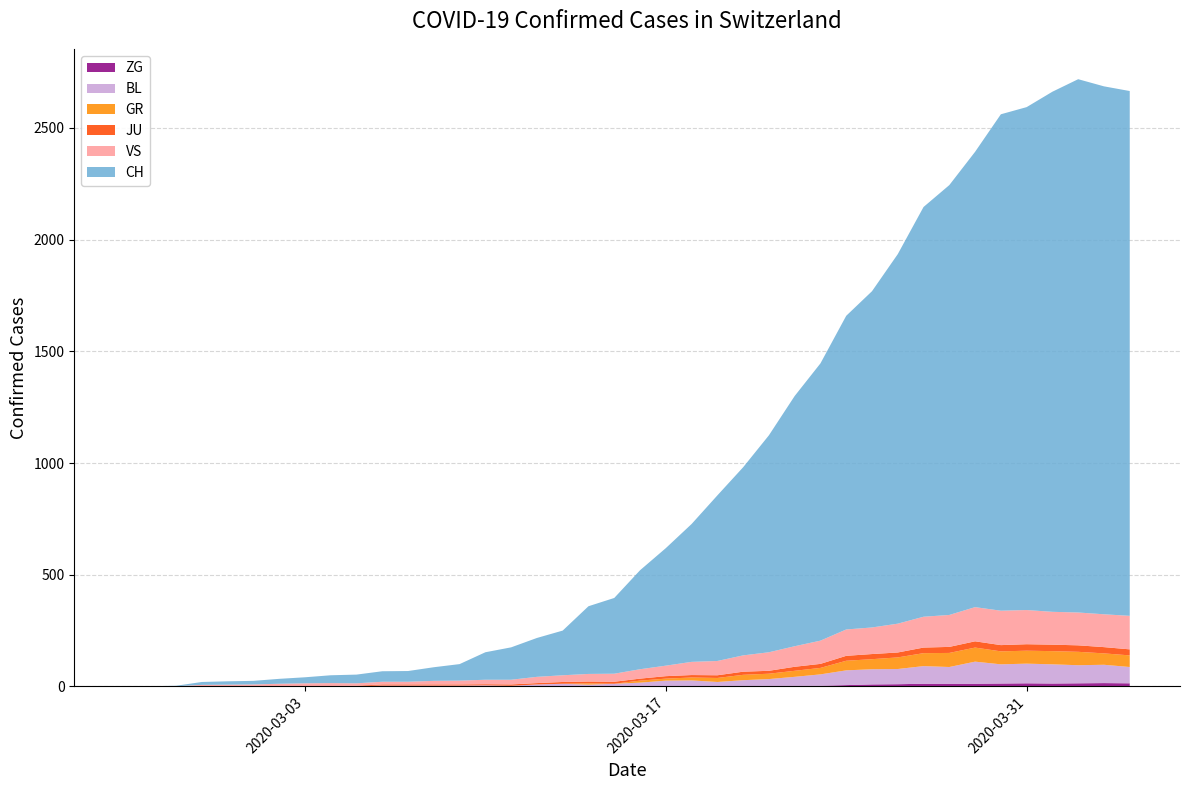

Reading left to right, list all the values displayed in this chart.

ZG: 0	0	0	0	0	0	0	0	0	0	0	0	0	0	0	0	0	0	0	0	0	0	0	1	1	3	3	3	6	9	10	12	12	12	13	14	13	14	15	14
BL: 0	0	0	0	1	1	1	1	1	1	4	4	4	4	5	3	9	12	8	12	17	26	27	19	27	30	40	51	66	68	68	79	75	99	86	88	86	81	82	73
GR: 0	0	0	0	0	0	0	0	0	0	0	0	0	0	0	0	0	0	6	0	9	9	13	18	24	24	27	29	43	45	52	58	63	63	58	58	59	60	51	52
JU: 0	0	1	1	1	1	1	1	1	2	5	5	5	5	5	6	6	8	8	9	9	11	11	12	14	13	18	18	22	23	22	25	27	28	28	29	29	29	28	27
VS: 0	0	0	6	6	7	10	12	13	11	12	12	16	17	20	21	28	30	34	36	42	47	59	64	73	83	92	104	118	119	129	138	143	153	154	153	147	147	147	150
CH: 0	1	2	13	15	16	22	27	35	39	47	48	61	74	123	145	174	200	303	339	443	526	617	741	842	971	1120	1241	1404	1505	1654	1834	1924	2038	2222	2251	2328	2387	2363	2349